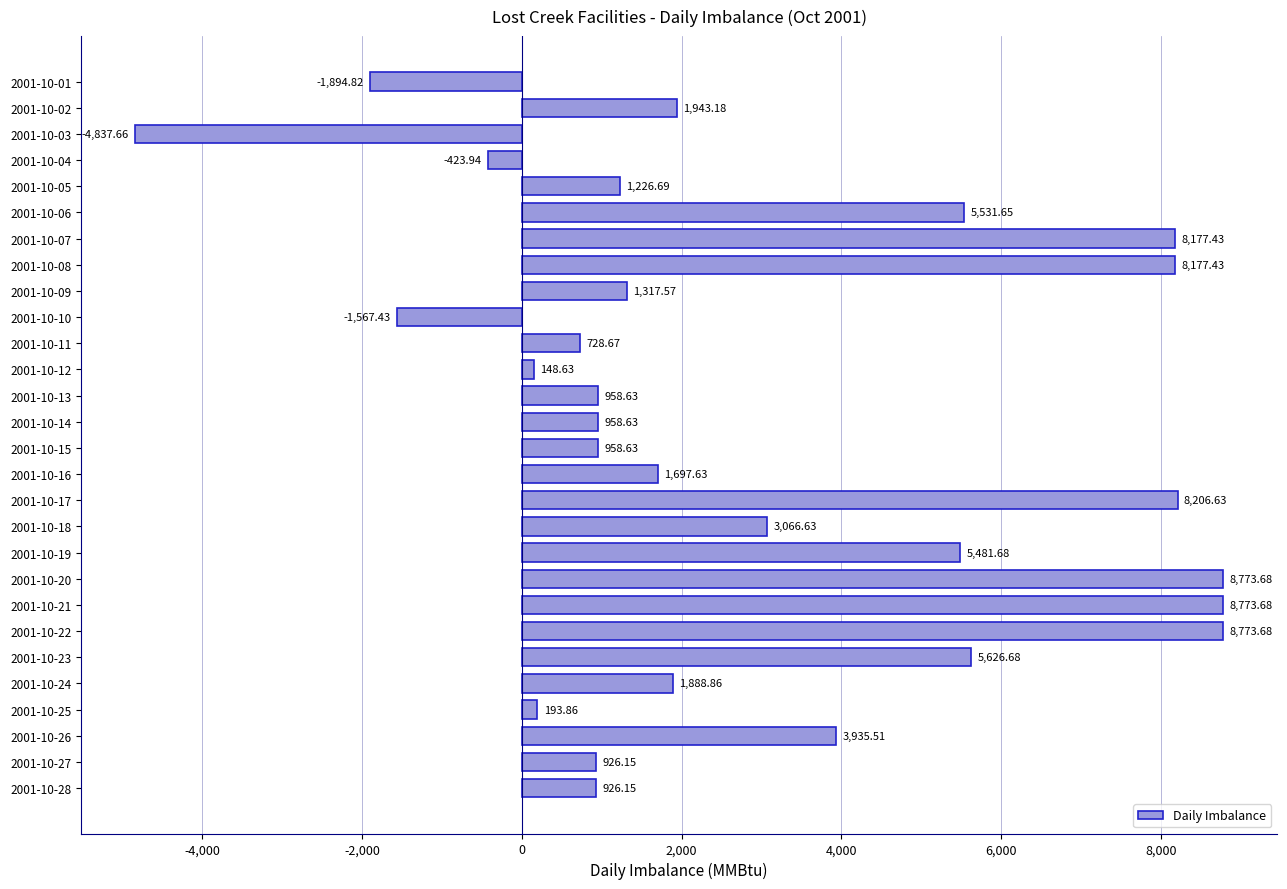

How many data points are less than 1697?

14